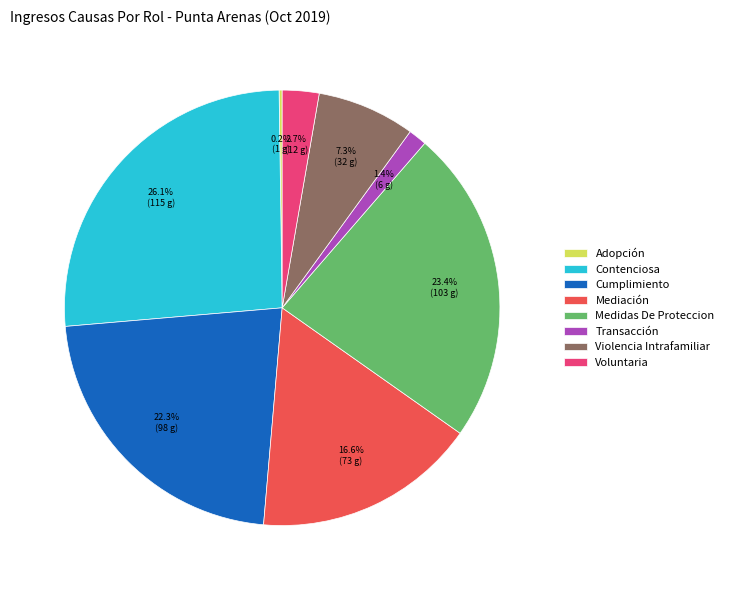

To the nearest percent, what portion does Contenciosa represent?

26%